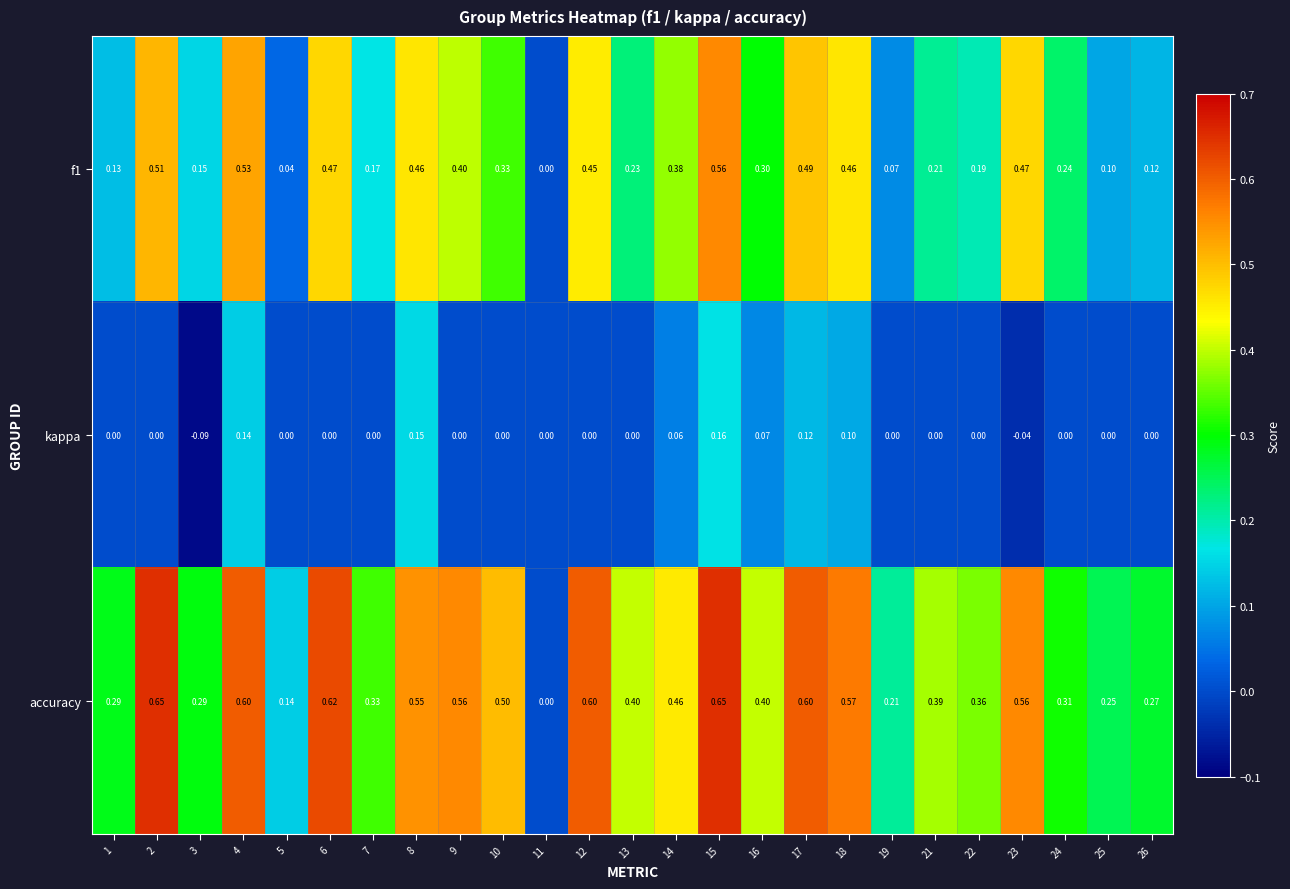

List the series in order of their overall mean, highest first.

accuracy, f1, kappa